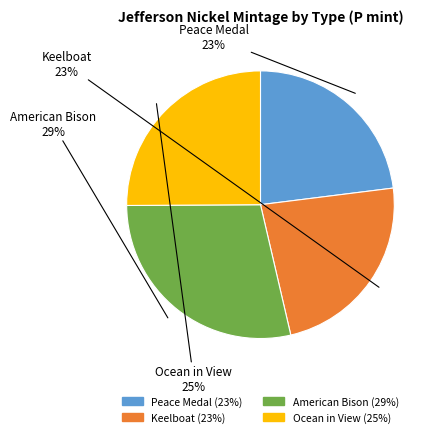

Is Peace Medal the majority of the pie?

No